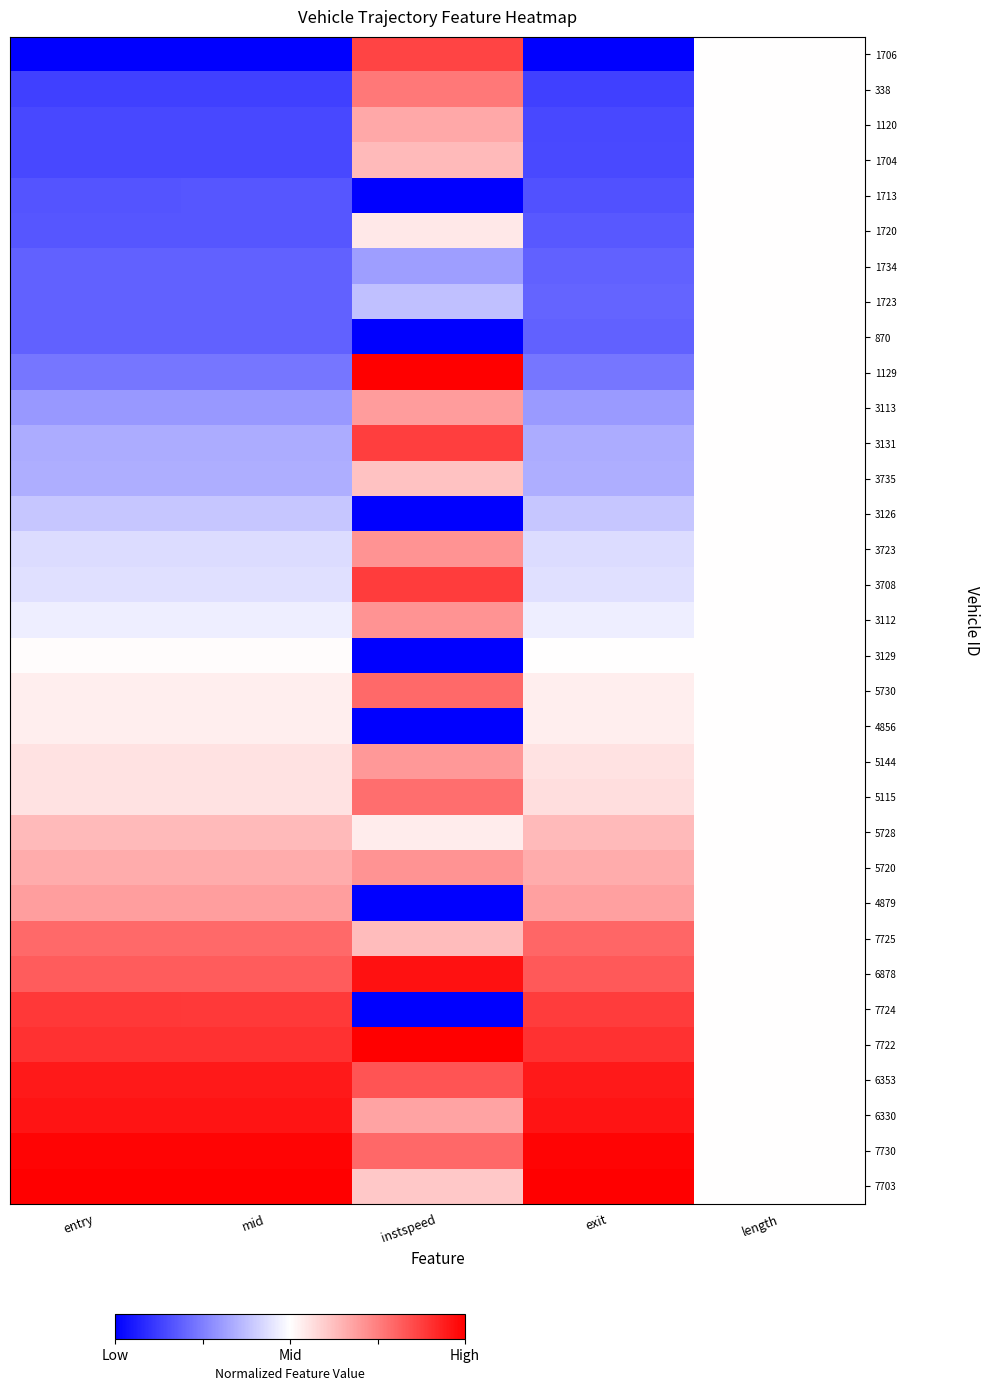

How many distinct data groups are displayed?

33